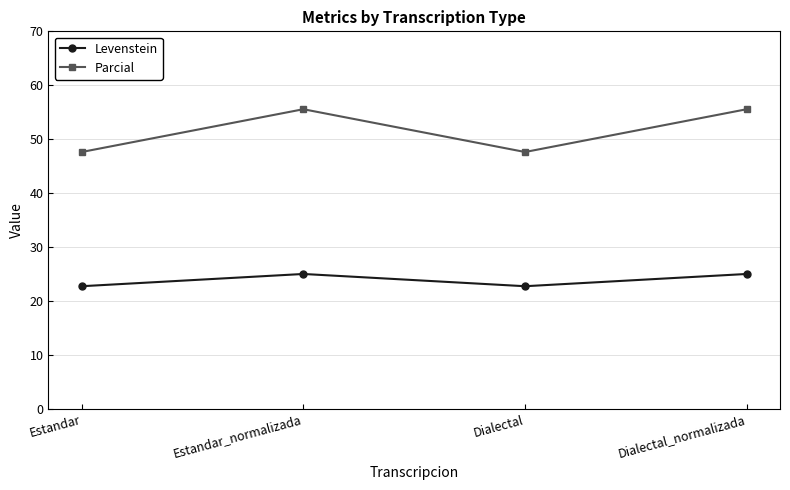

Reading right to left, transcribe all the data shown in this chart.

Levenstein: Dialectal_normalizada=25.0	Dialectal=22.7	Estandar_normalizada=25.0	Estandar=22.7
Parcial: Dialectal_normalizada=55.6	Dialectal=47.6	Estandar_normalizada=55.6	Estandar=47.6